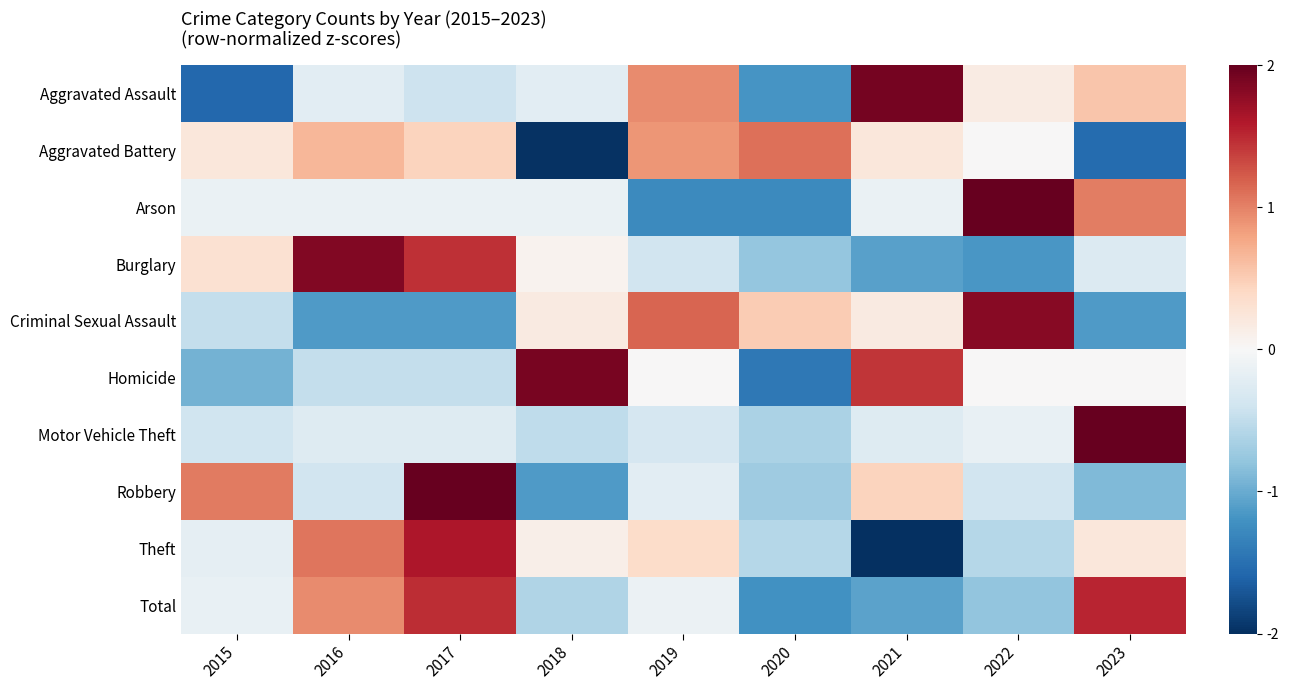

What is the difference between the highest and lowest values at 2017?

3.3